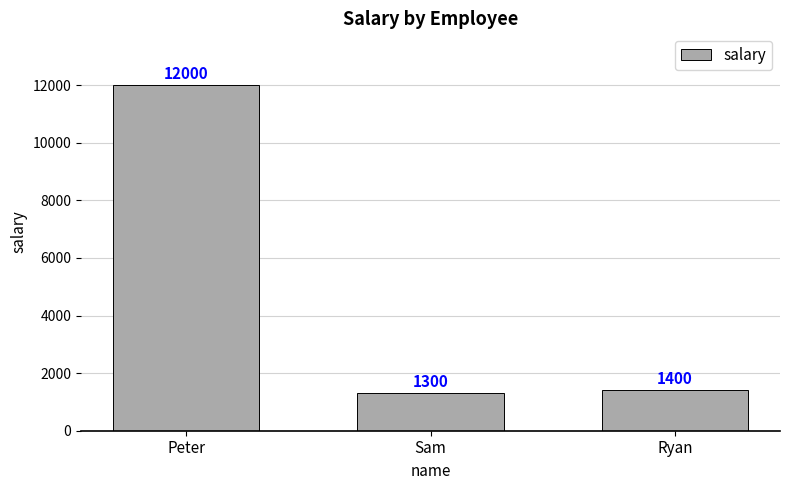

Does the chart contain any negative values?

No